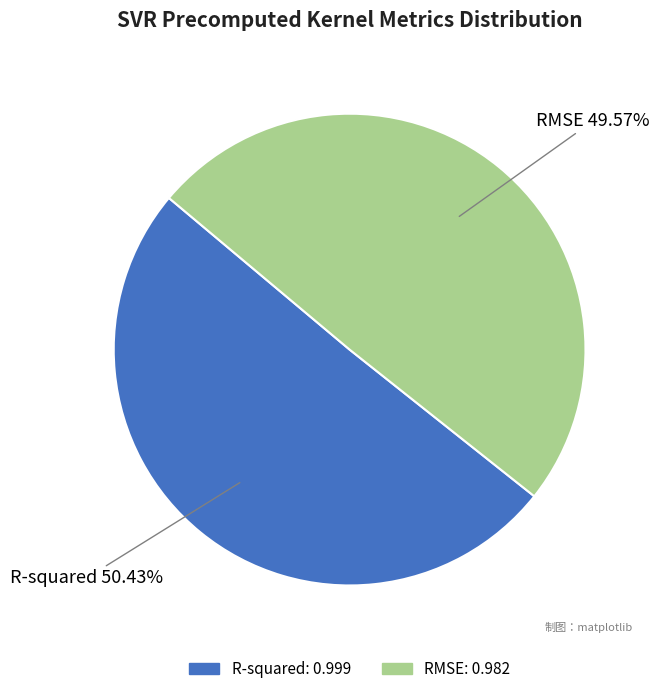

Which slice is the smallest?

RMSE